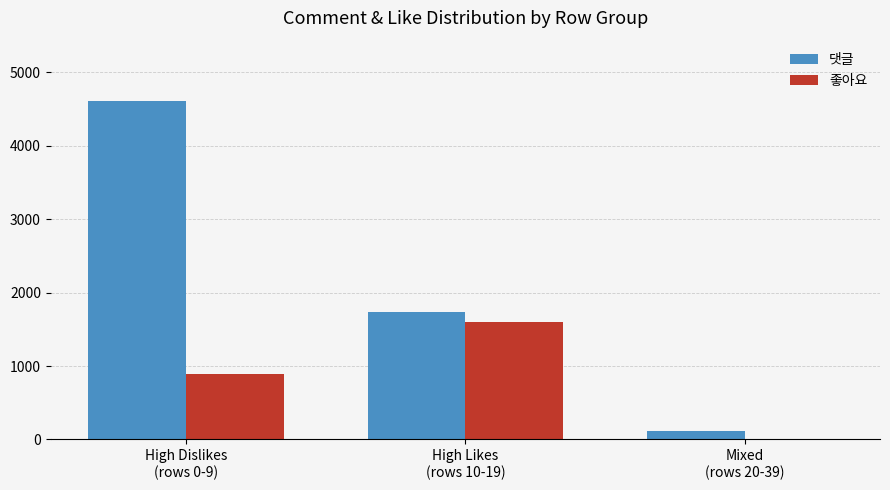

Which series has the largest total across all categories?

댓글